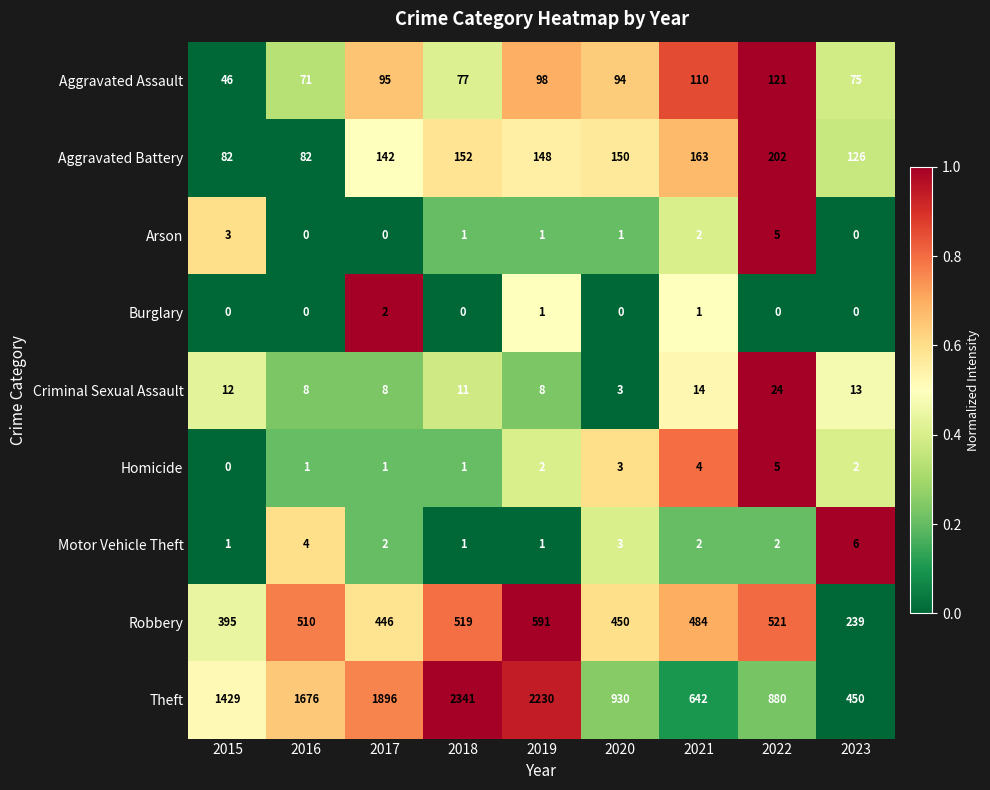

Between 2016 and 2019, which series saw the biggest shift?

Theft